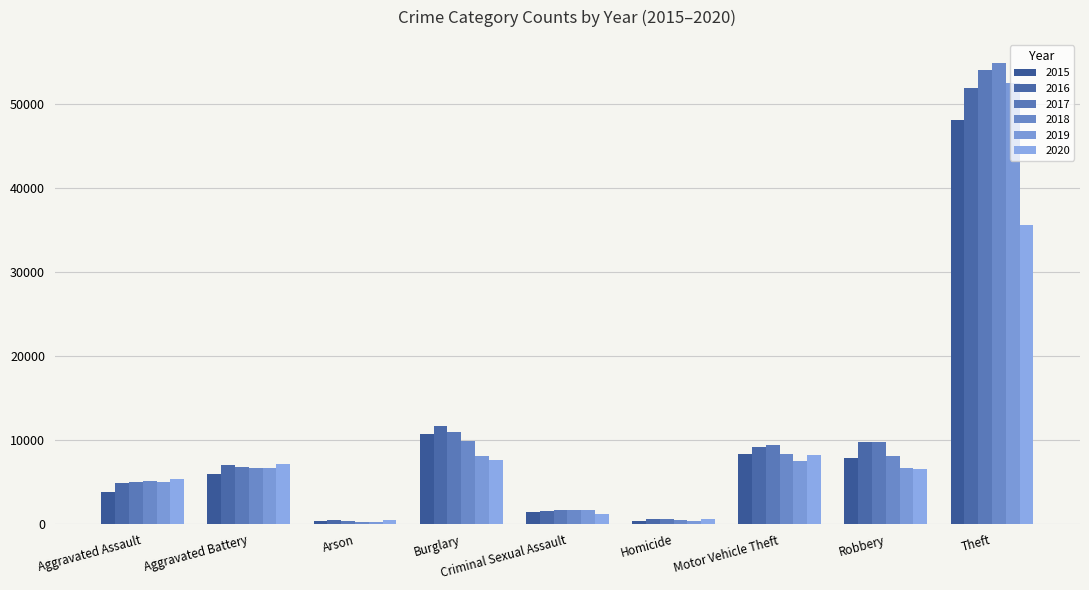

What position from the left is Criminal Sexual Assault?

5